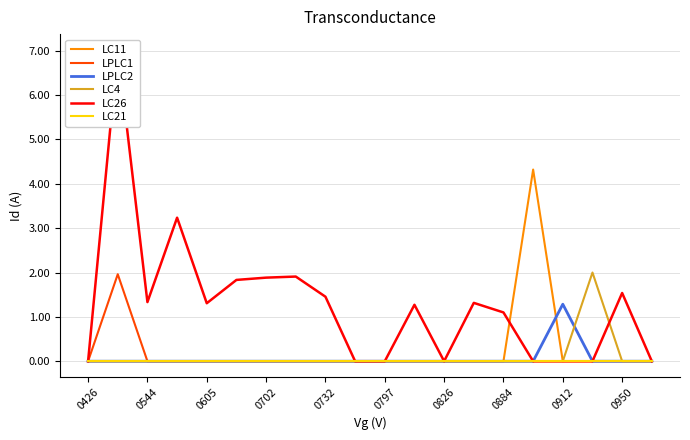

The value of LC4 at 0544 is 1.1. True or false?

False